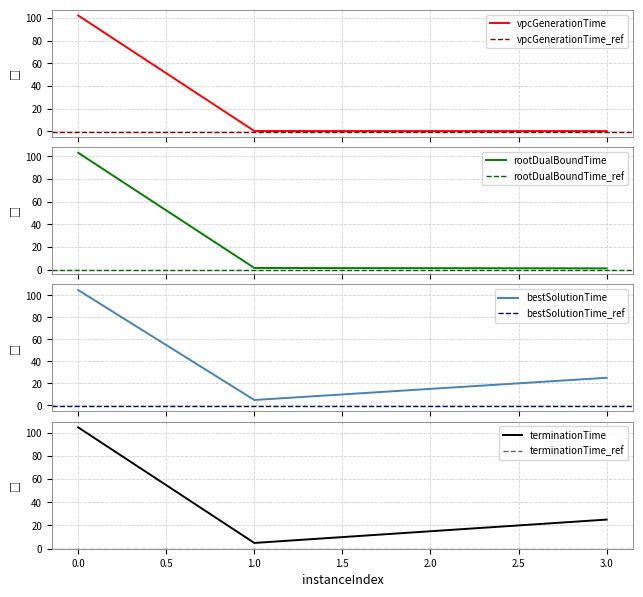

What is the difference between the maximum and minimum values in the rootDualBoundTime series?

102.1